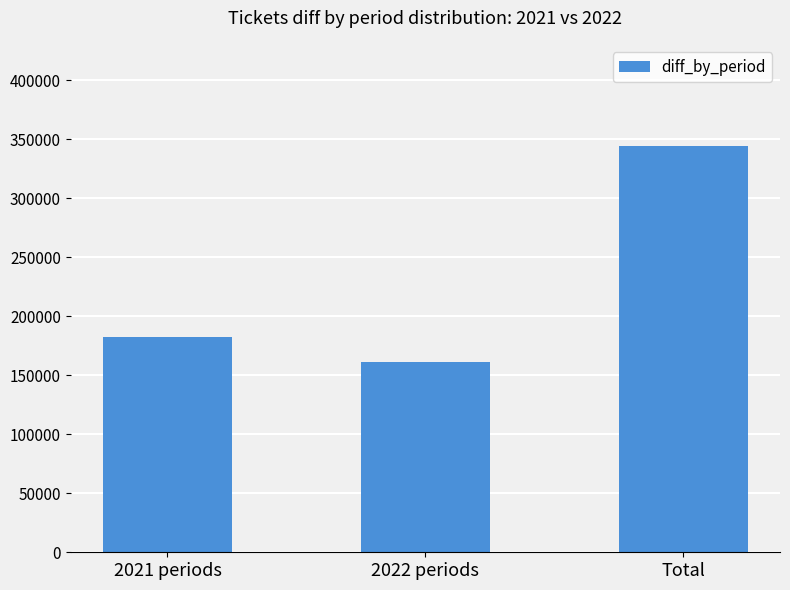

Reading left to right, transcribe all the data shown in this chart.

2021 periods=182418	2022 periods=161488	Total=343906